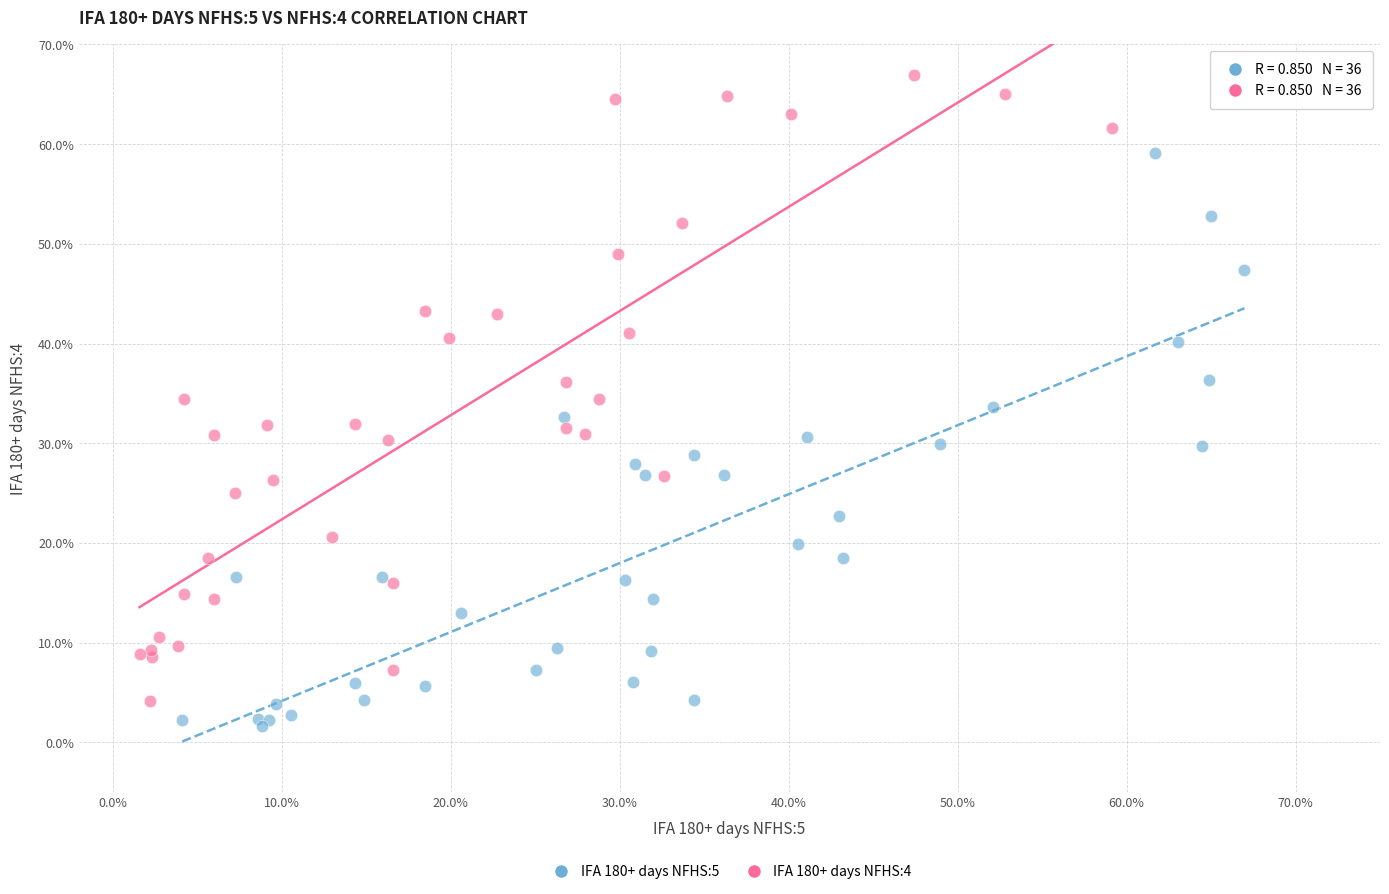

What are all the series names shown in the legend?

IFA 180+ days NFHS:5, IFA 180+ days NFHS:4